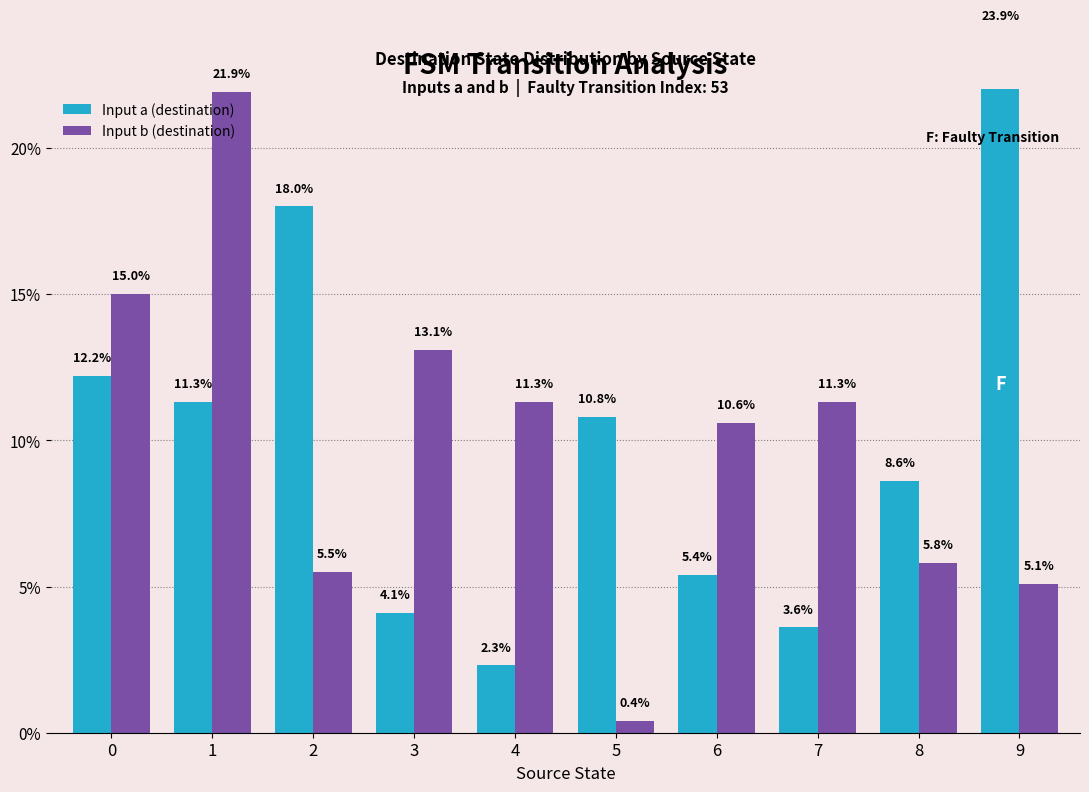

At which category does the chart reach its peak across all series?

9